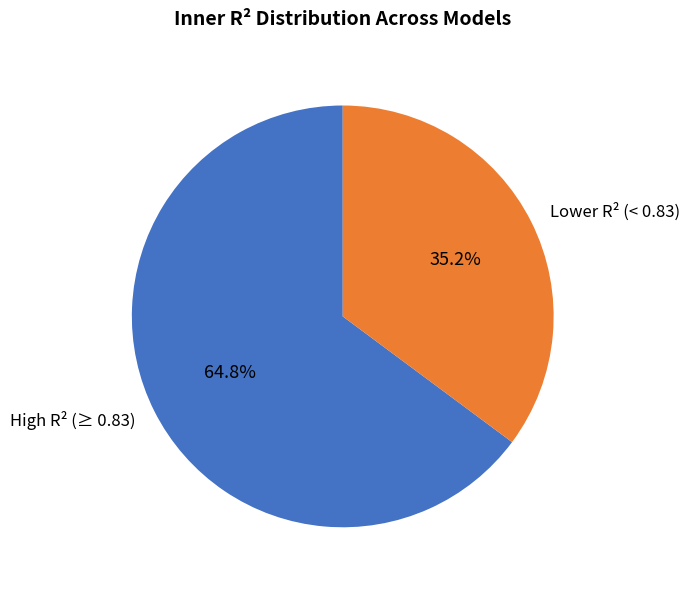

Rank the categories by value from highest to lowest.

High R² (≥ 0.83), Lower R² (< 0.83)